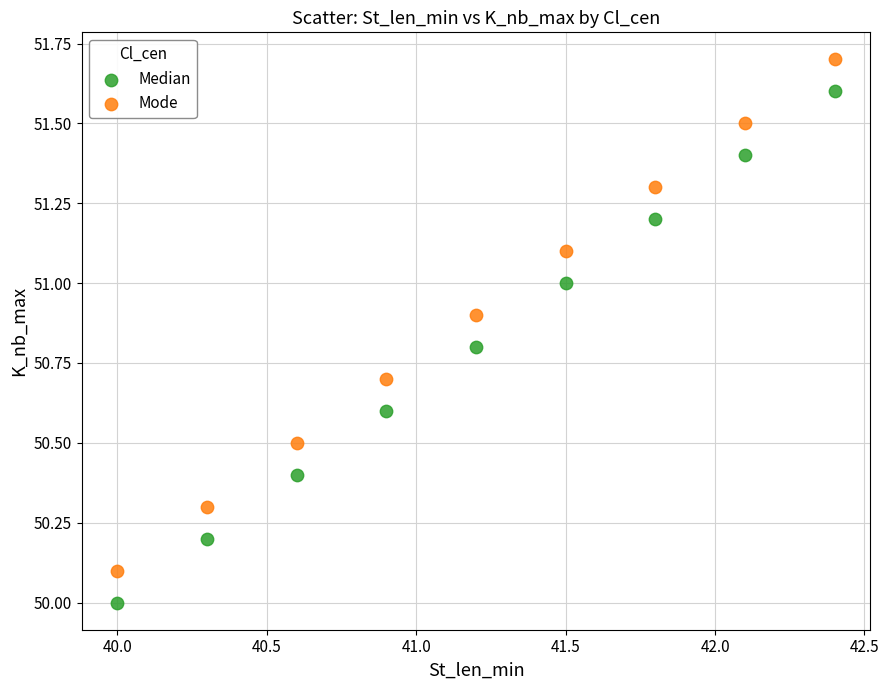

Which series reaches the maximum Y coordinate?

Mode